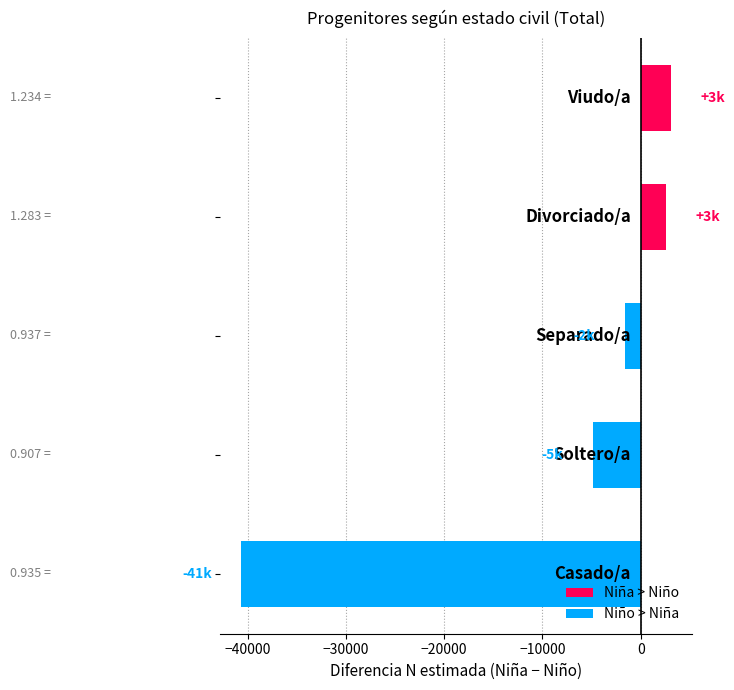

What is the difference between the maximum and minimum values?

43698